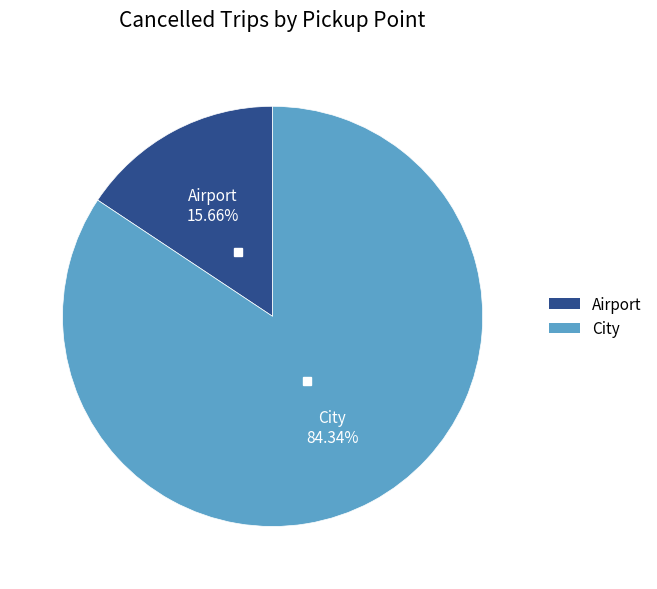

How much of the chart is everything except City?

15.7%